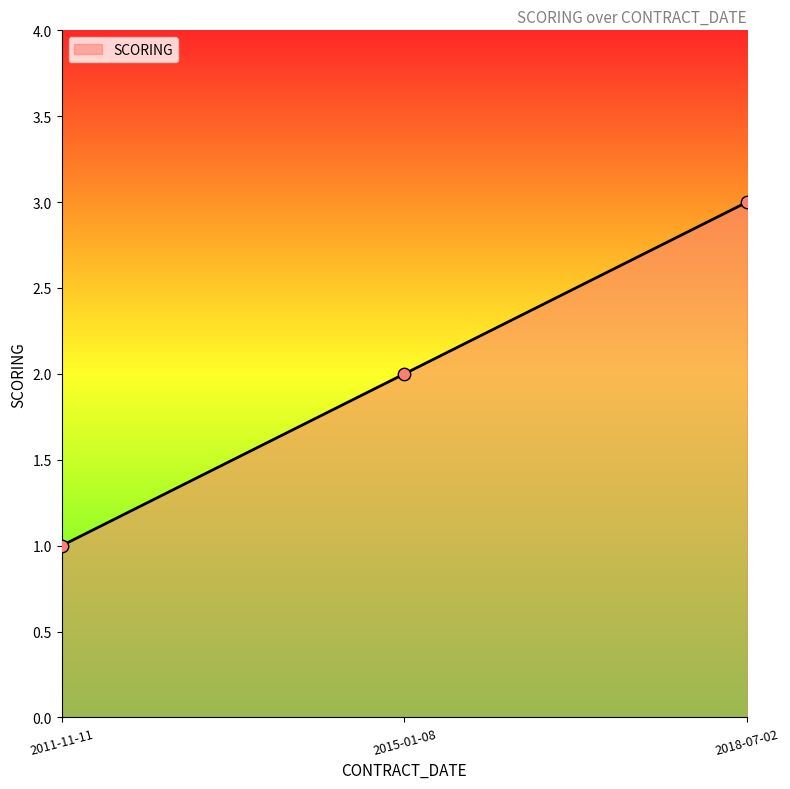

What is the change in value from 2011-11-11 to 2015-01-08?

+1